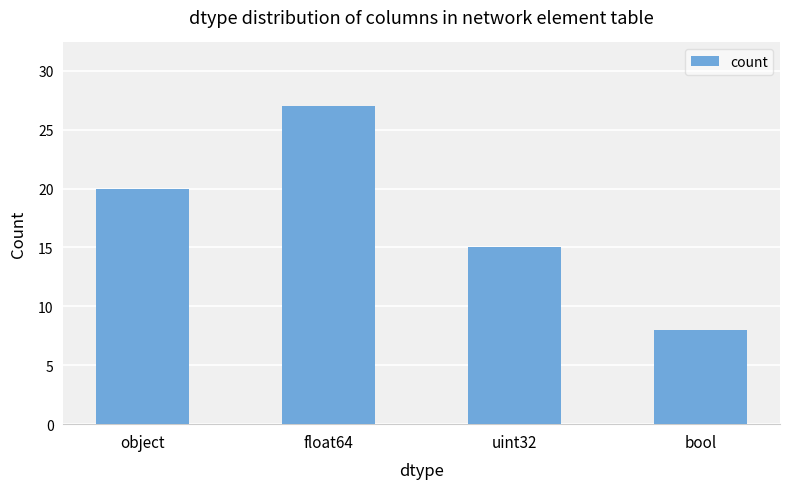

Which category has the lowest value across all series?

bool